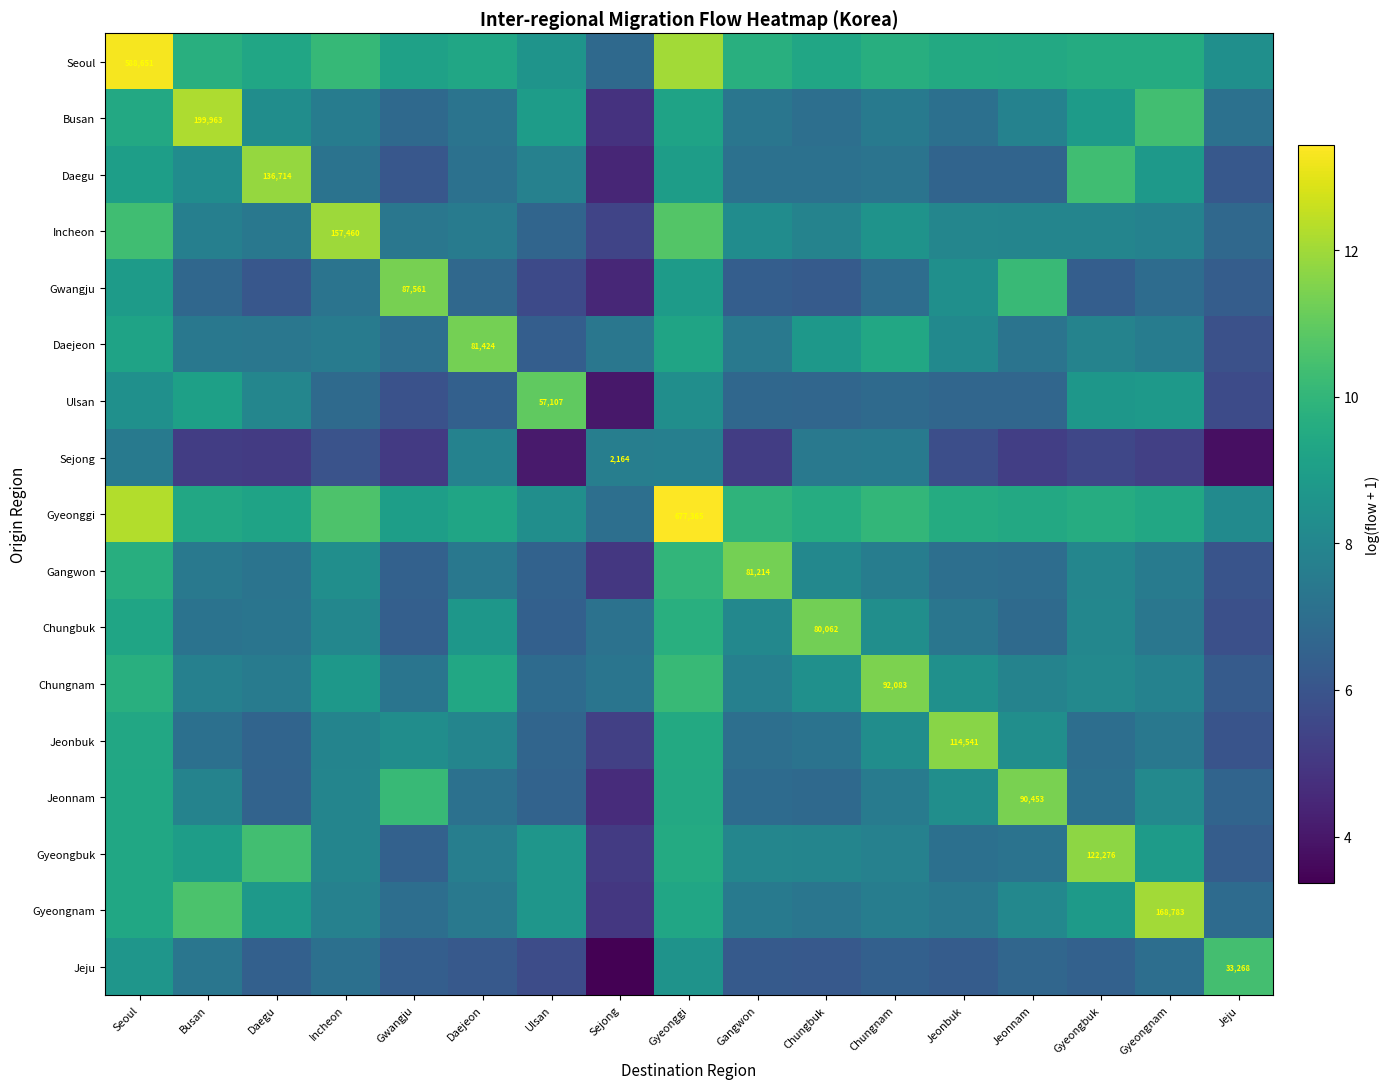

Which series has the largest total across all categories?

Gyeonggi